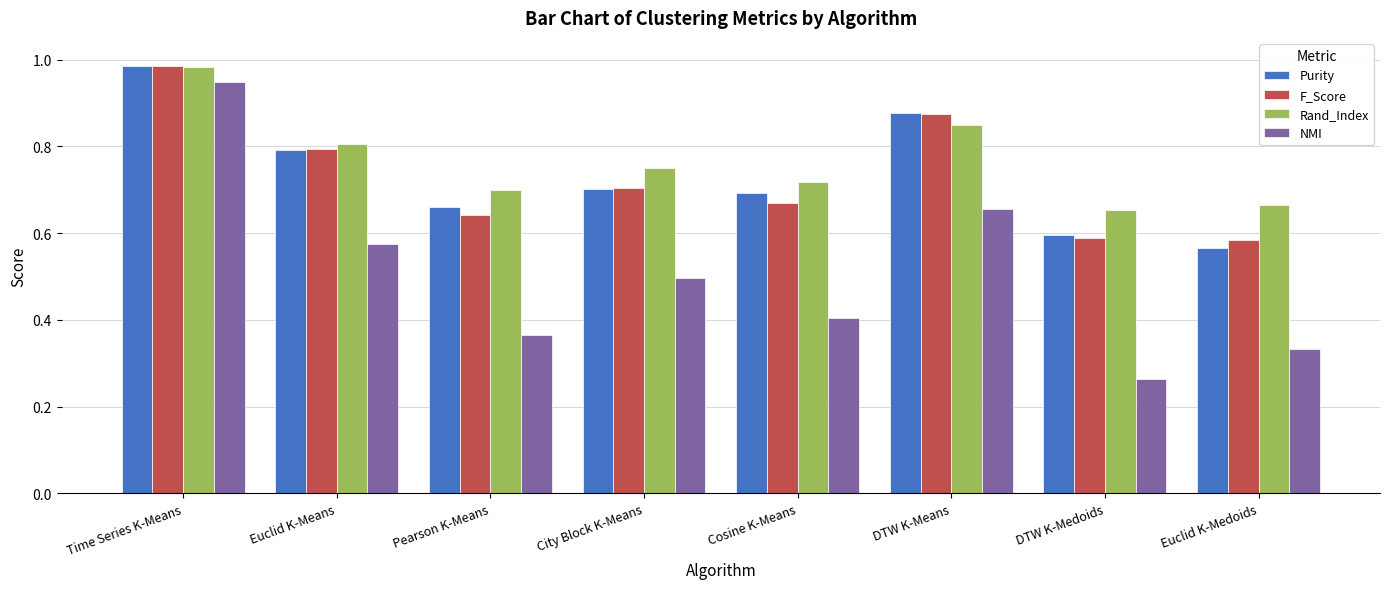

At Cosine K-Means, list the series in order from smallest to largest.

NMI, F_Score, Purity, Rand_Index